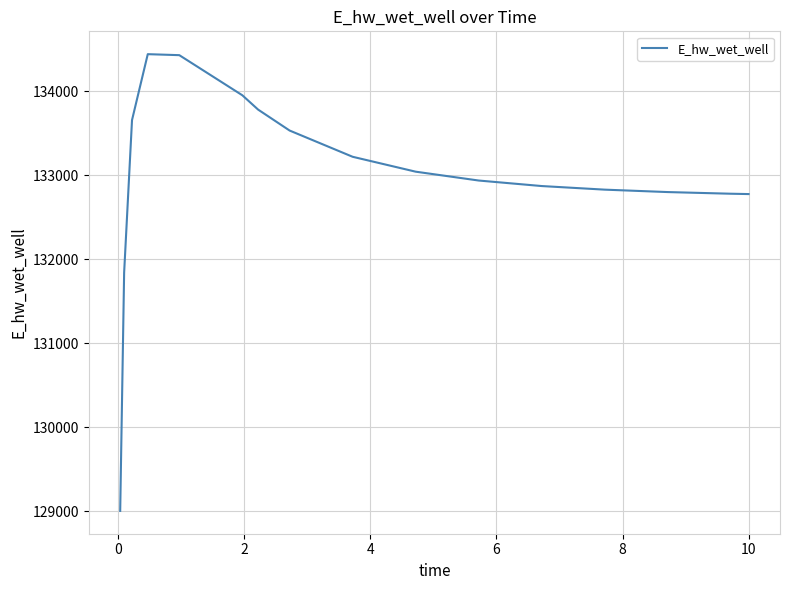

What is the maximum value shown in the chart?

134443.1